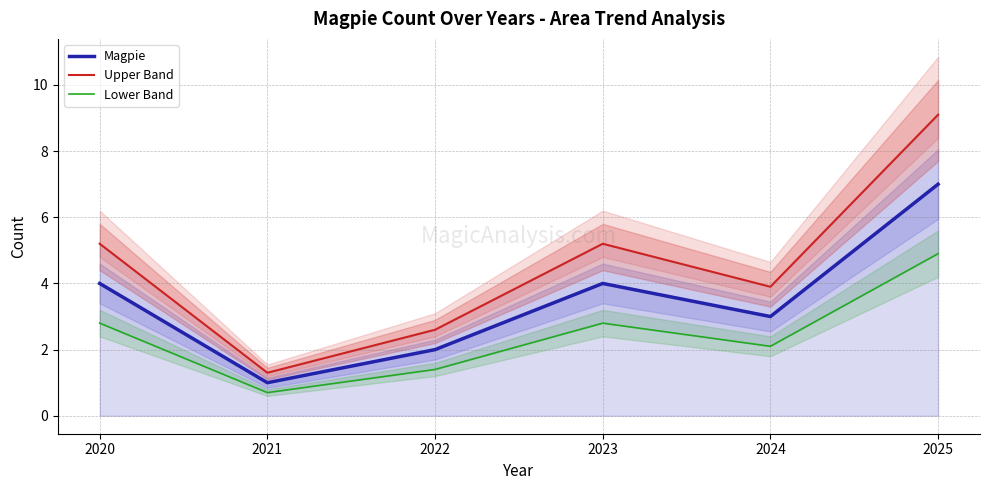

Reading right to left, list all the values displayed in this chart.

Magpie: 7.0	3.0	4.0	2.0	1.0	4.0
Upper Band: 9.1	3.9	5.2	2.6	1.3	5.2
Lower Band: 4.9	2.1	2.8	1.4	0.7	2.8